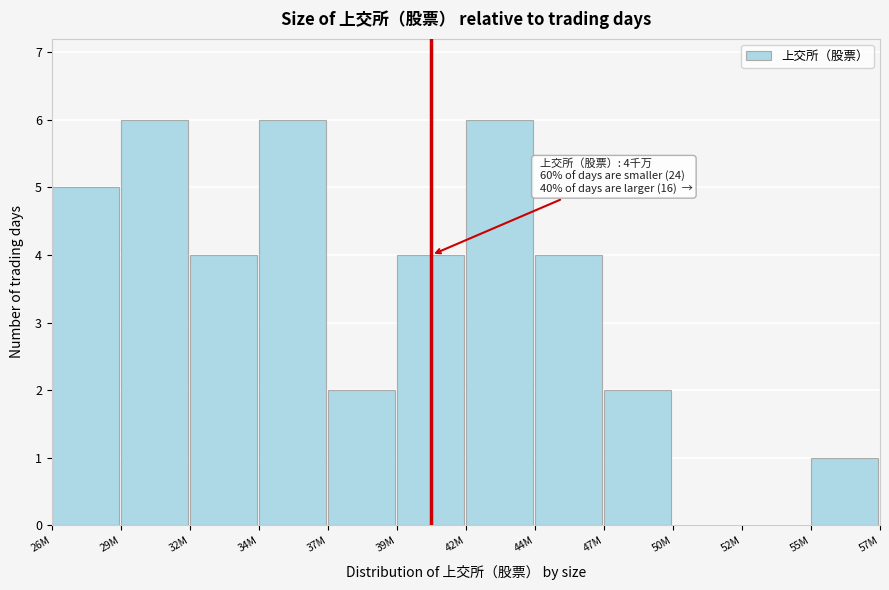

Reading left to right, list all the values displayed in this chart.

26M=5	29M=6	32M=4	34M=6	37M=2	39M=4	42M=6	44M=4	47M=2	50M=0	52M=0	55M=1